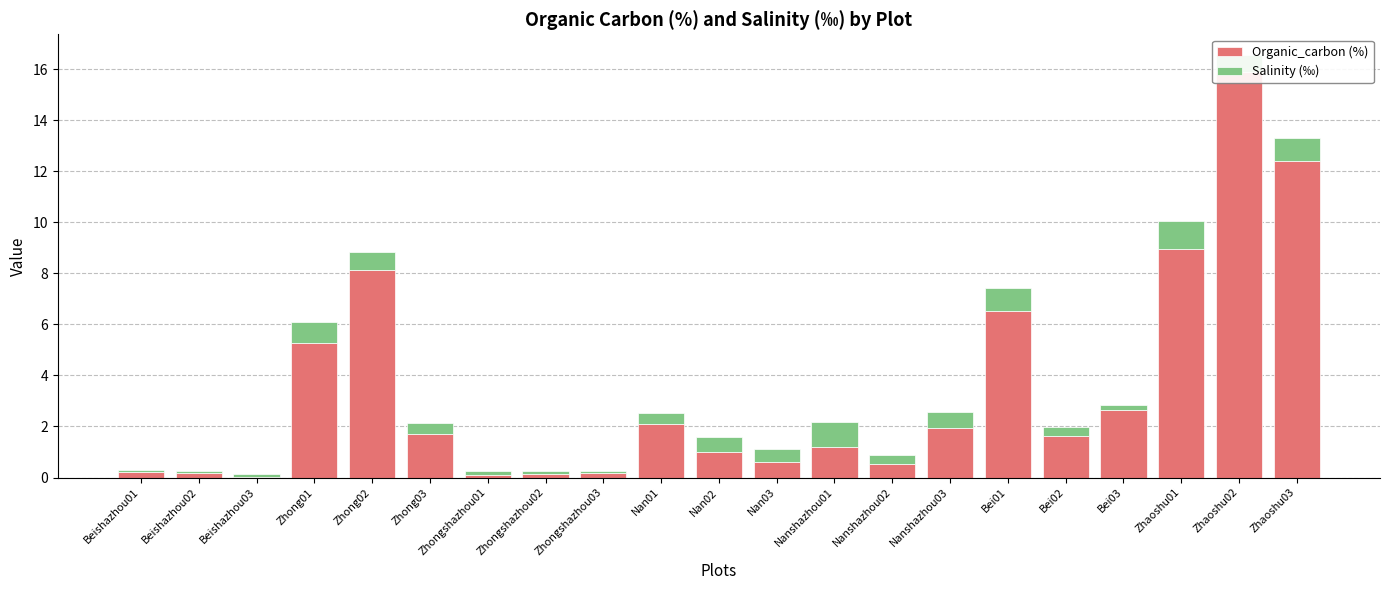

The value of Organic_carbon (%) at Nanshazhou01 is 1.9. True or false?

False